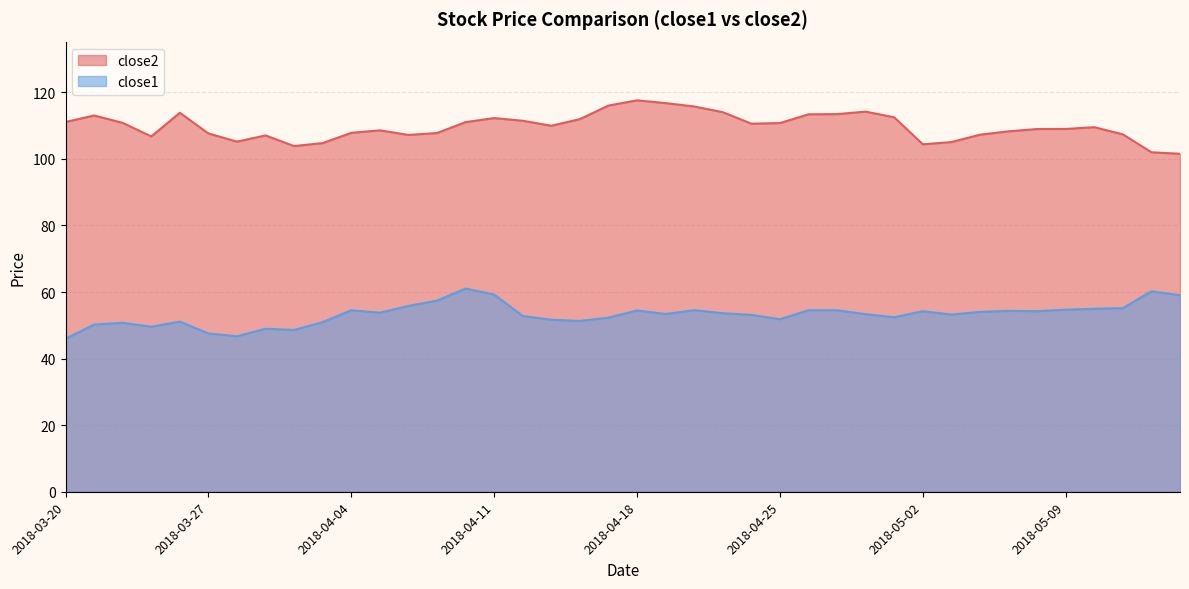

Reading right to left, list all the values displayed in this chart.

close2: 101.5	102.0	107.4	109.5	109.0	109.0	108.3	107.3	105.1	104.4	112.5	114.2	113.5	113.4	110.8	110.6	114.1	115.8	116.8	117.6	116.0	112.0	110.0	111.5	112.3	111.1	107.8	107.2	108.6	107.8	104.8	103.9	107.1	105.2	107.7	113.9	106.8	110.8	113.1	111.1
close1: 59.0	60.2	55.2	55.0	54.7	54.2	54.4	54.0	53.2	54.3	52.4	53.4	54.5	54.5	51.8	53.1	53.6	54.6	53.4	54.5	52.3	51.3	51.7	52.8	59.2	61.1	57.4	55.8	53.8	54.5	51.0	48.6	49.0	46.7	47.6	51.1	49.6	50.8	50.2	46.0